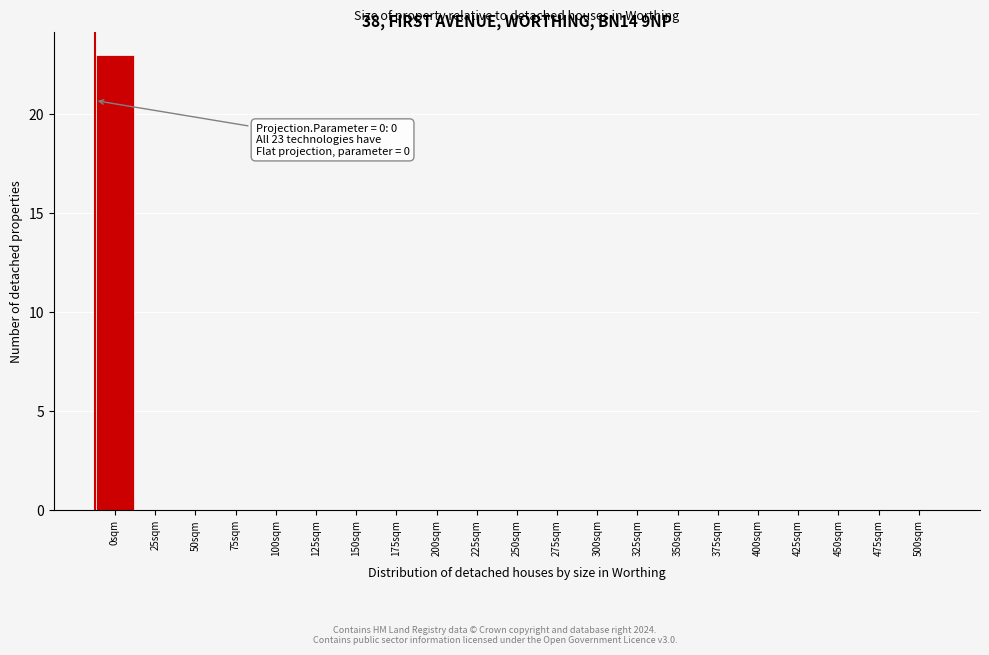

Reading left to right, extract all data points from this chart.

0sqm=23	25sqm=0	50sqm=0	75sqm=0	100sqm=0	125sqm=0	150sqm=0	175sqm=0	200sqm=0	225sqm=0	250sqm=0	275sqm=0	300sqm=0	325sqm=0	350sqm=0	375sqm=0	400sqm=0	425sqm=0	450sqm=0	475sqm=0	500sqm=0